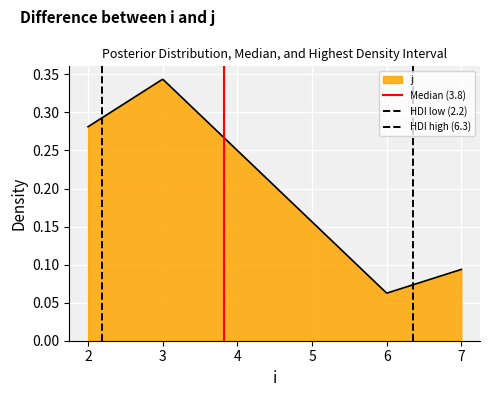

Which series has the largest range (max minus min)?

Median (3.8)